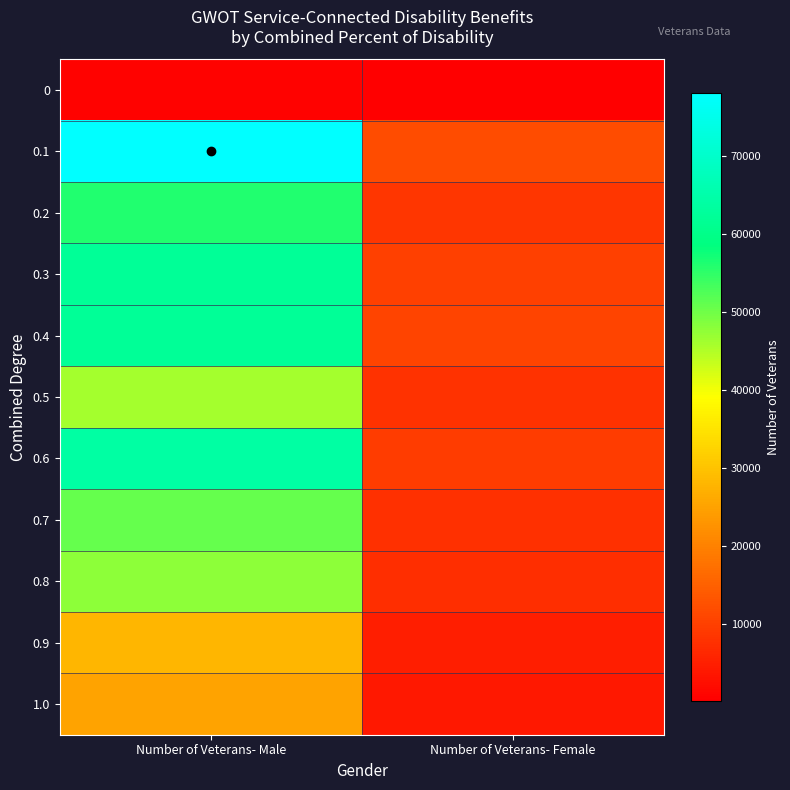

What is the difference between the highest and lowest values at Number of Veterans- Male?

77744